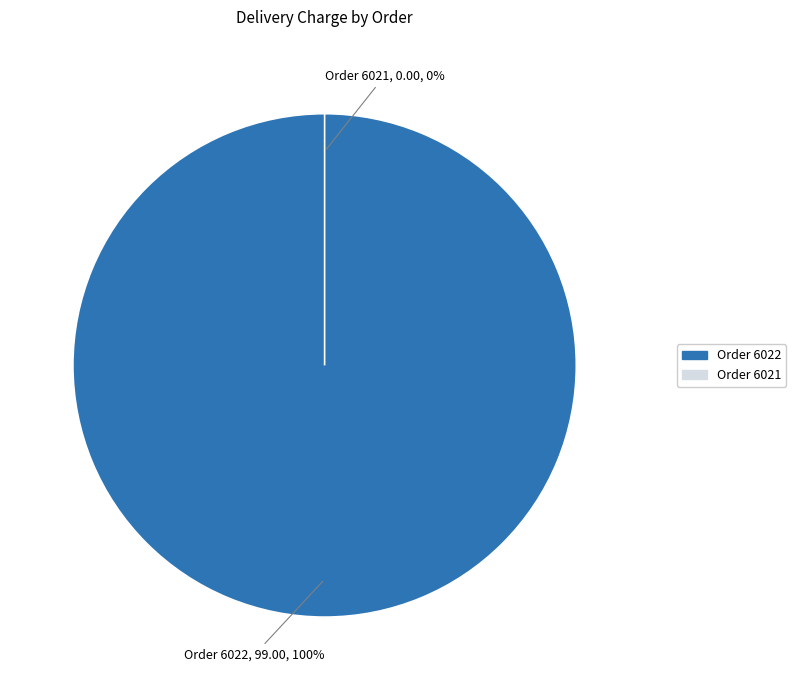

What portion of the pie excludes 6021?

100.0%